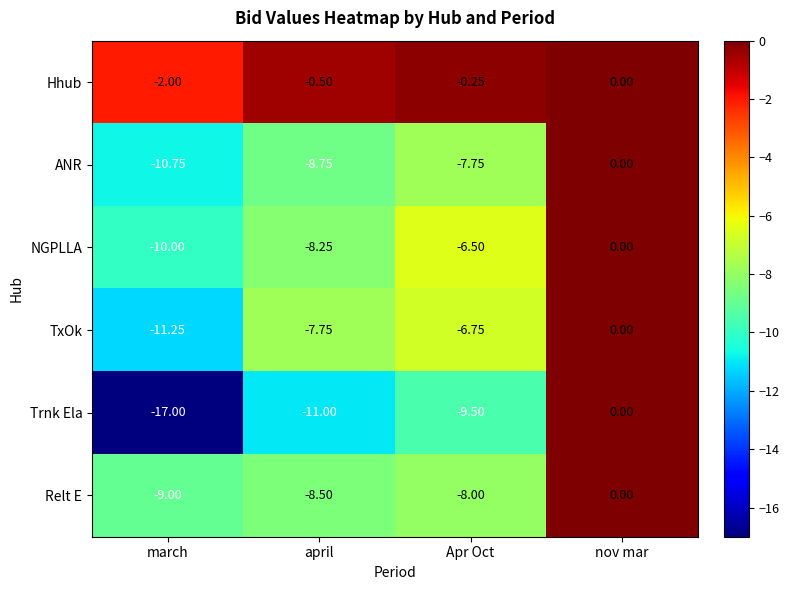

How many data points does each series have?

4